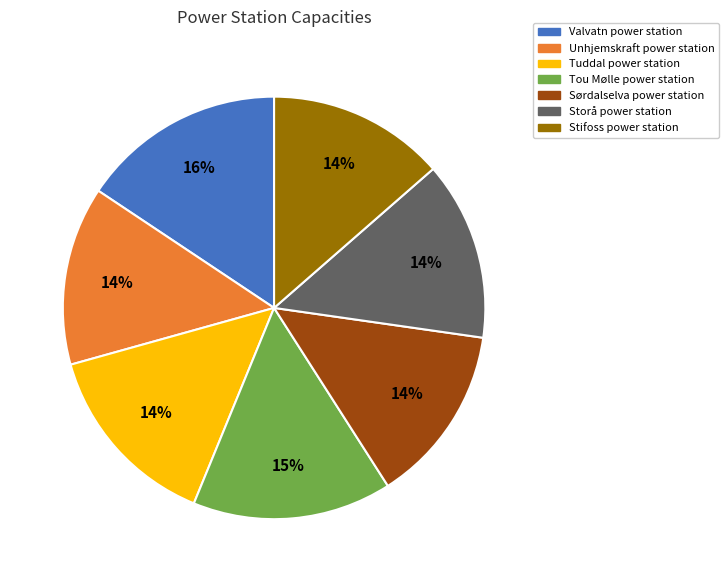

To the nearest percent, what portion does Unhjemskraft power station represent?

14%